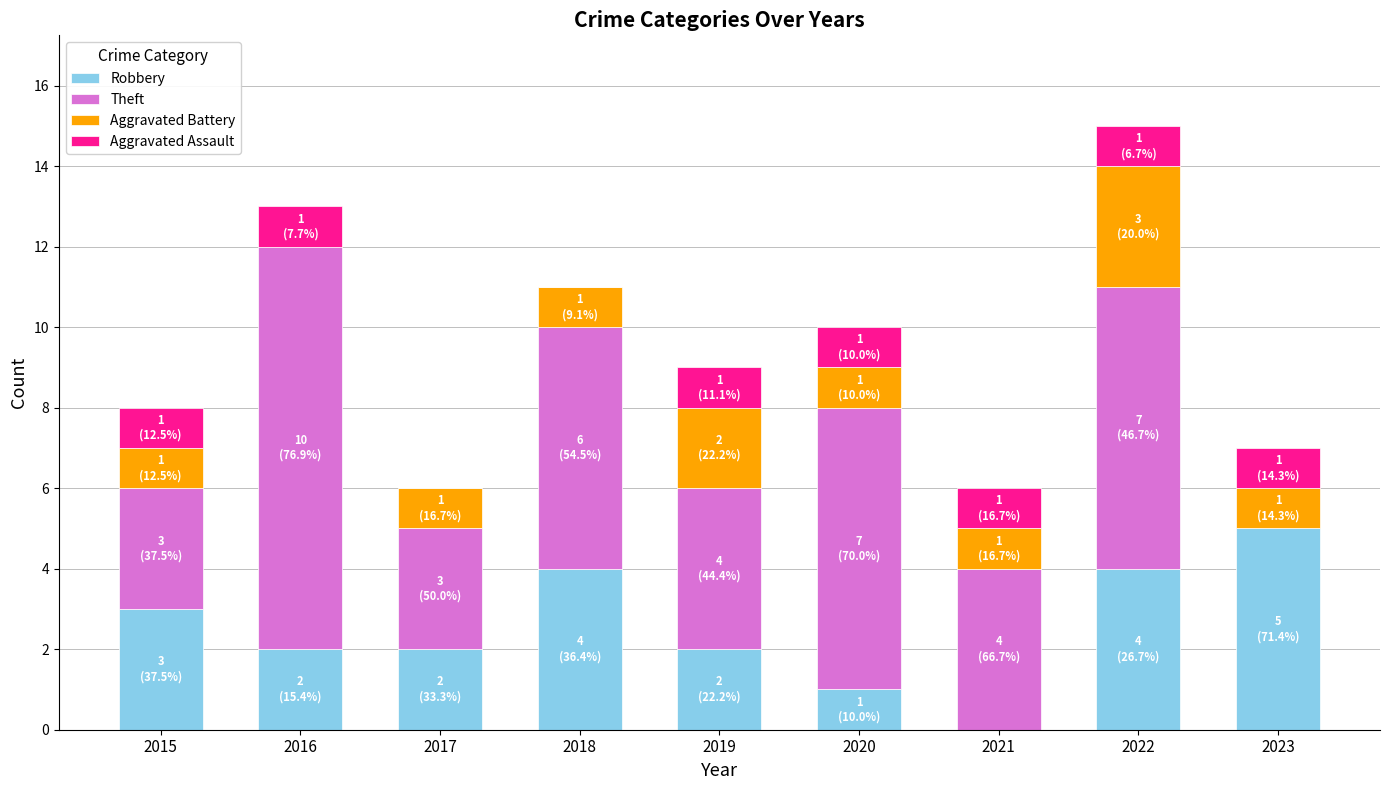

How many categories are shown in the chart?

9